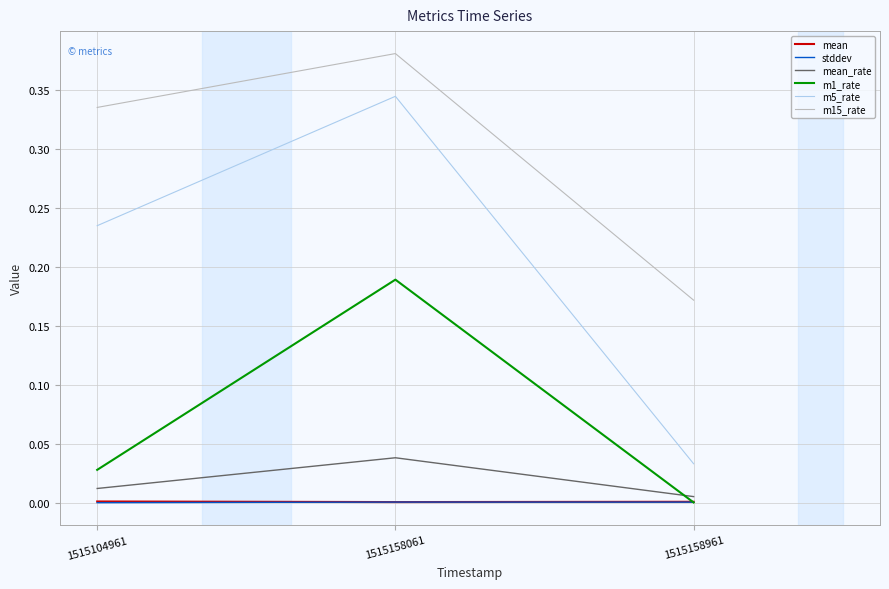

At which category is the sum across all series the highest?

1515158061